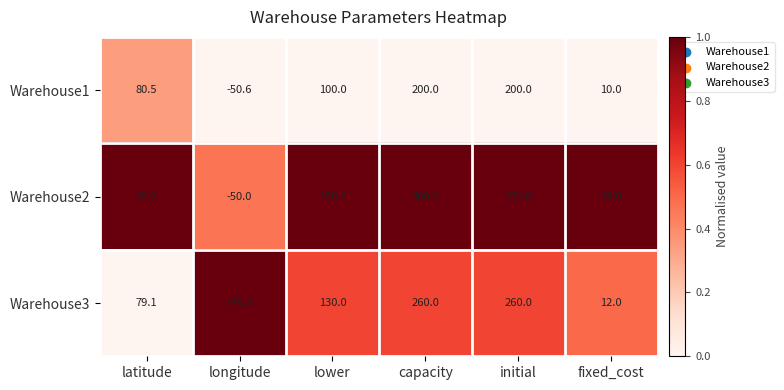

How many values in the Warehouse2 series are below 150?

3